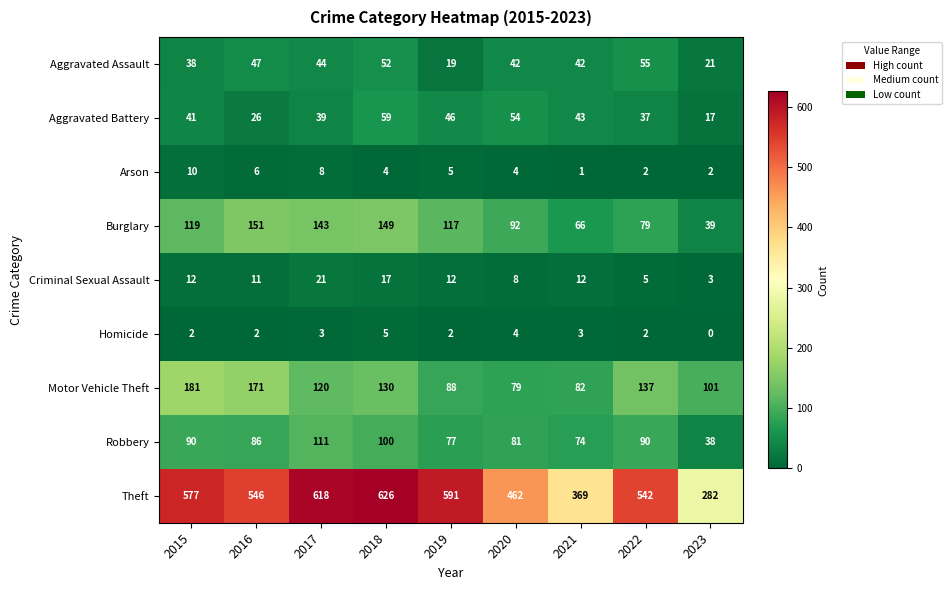

Which series has the largest total across all categories?

Theft